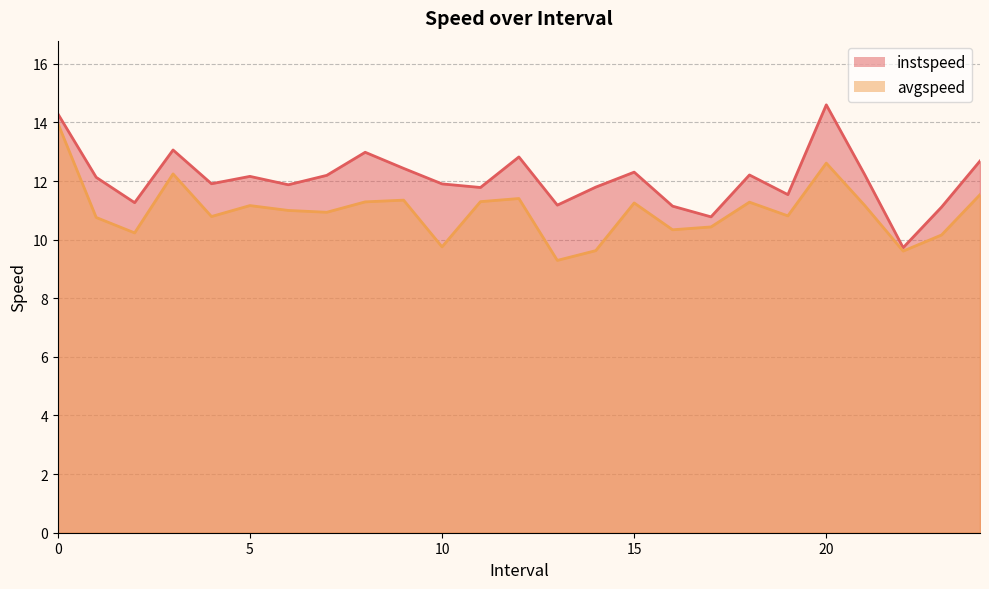

True or false: avgspeed has a value of 12.6 at 20.0.

True